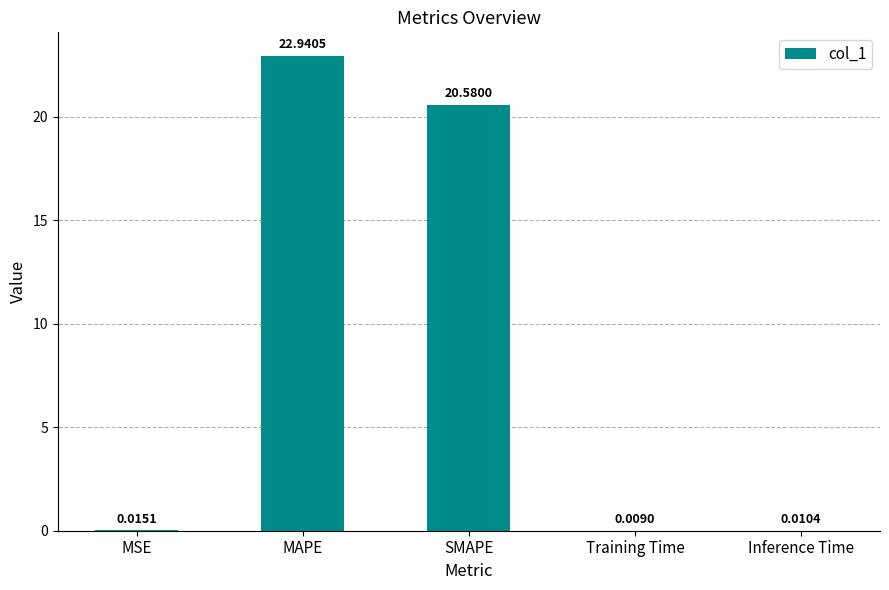

What is the difference between the values at MAPE and SMAPE?

2.4